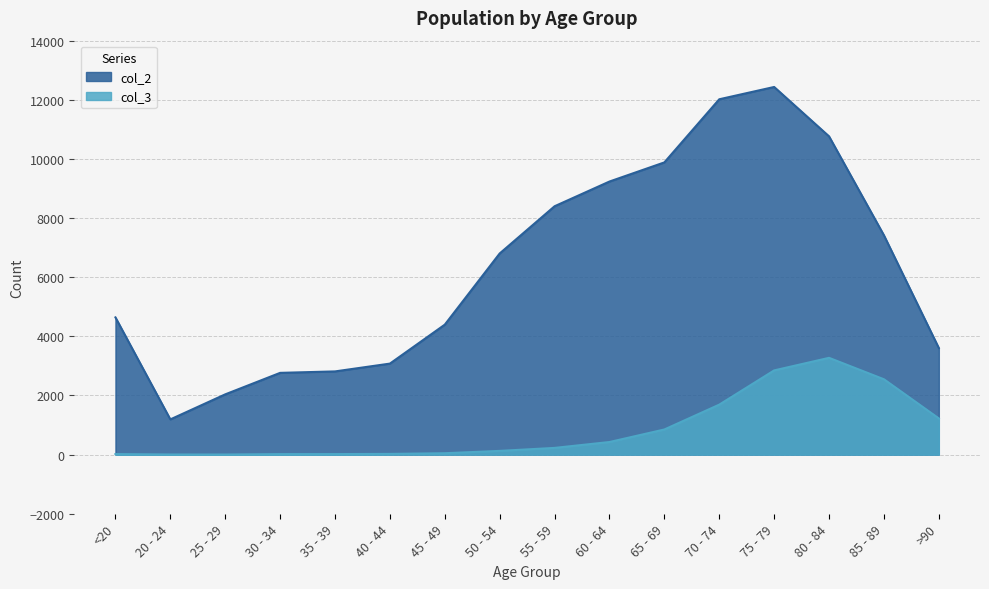

True or false: col_3 and col_2 cross at least once.

False